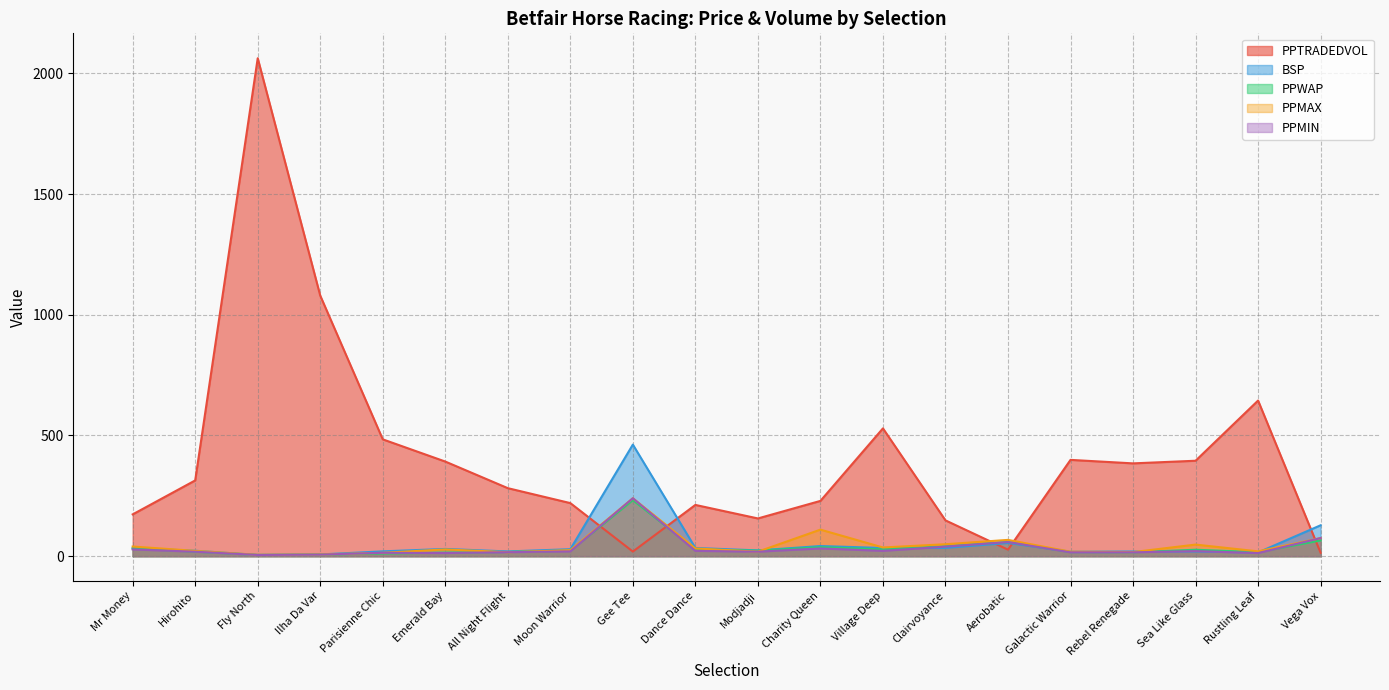

How many lines are shown in the chart?

5